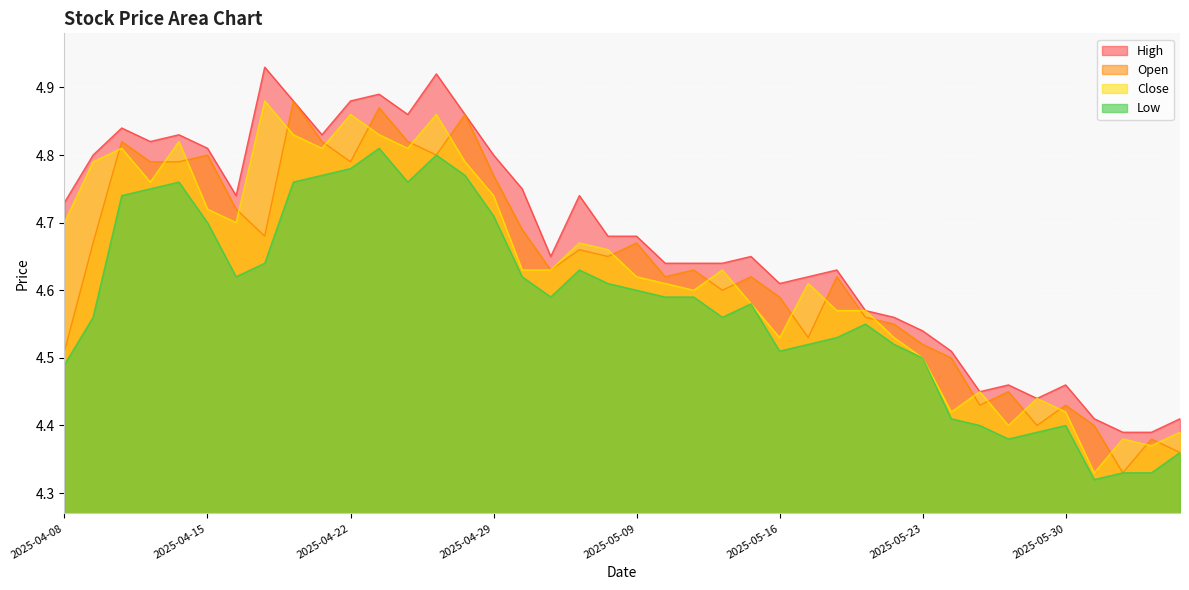

At which label does close reach its minimum?

2025-06-03